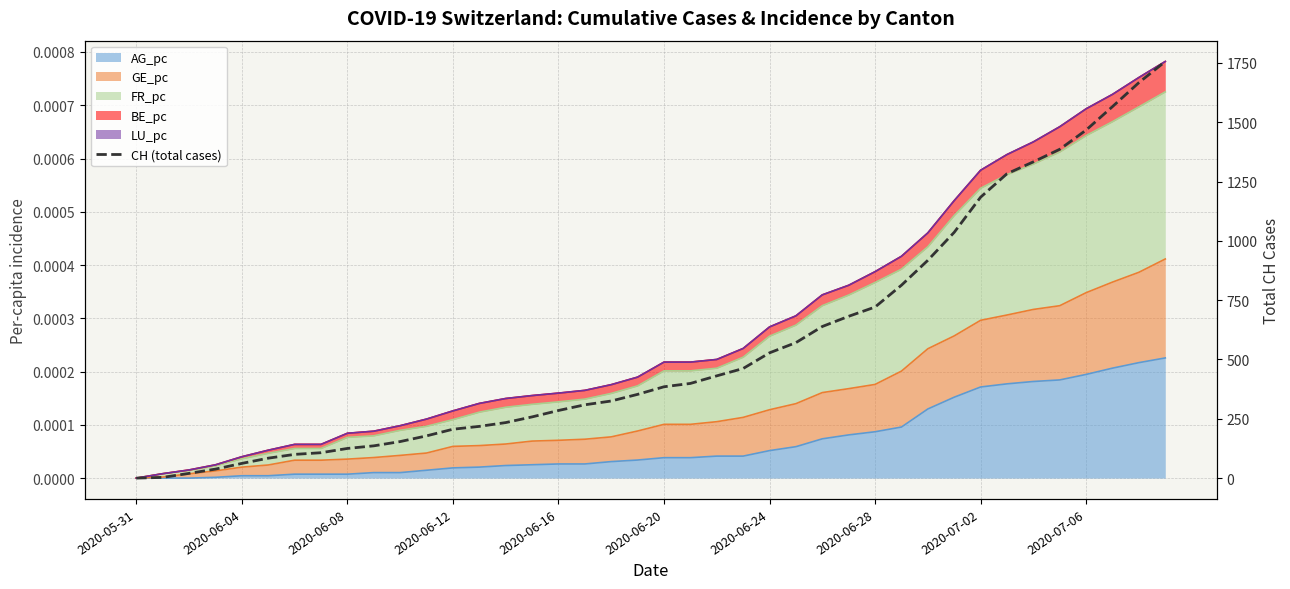

What is the difference between the second highest and minimum values?

1667